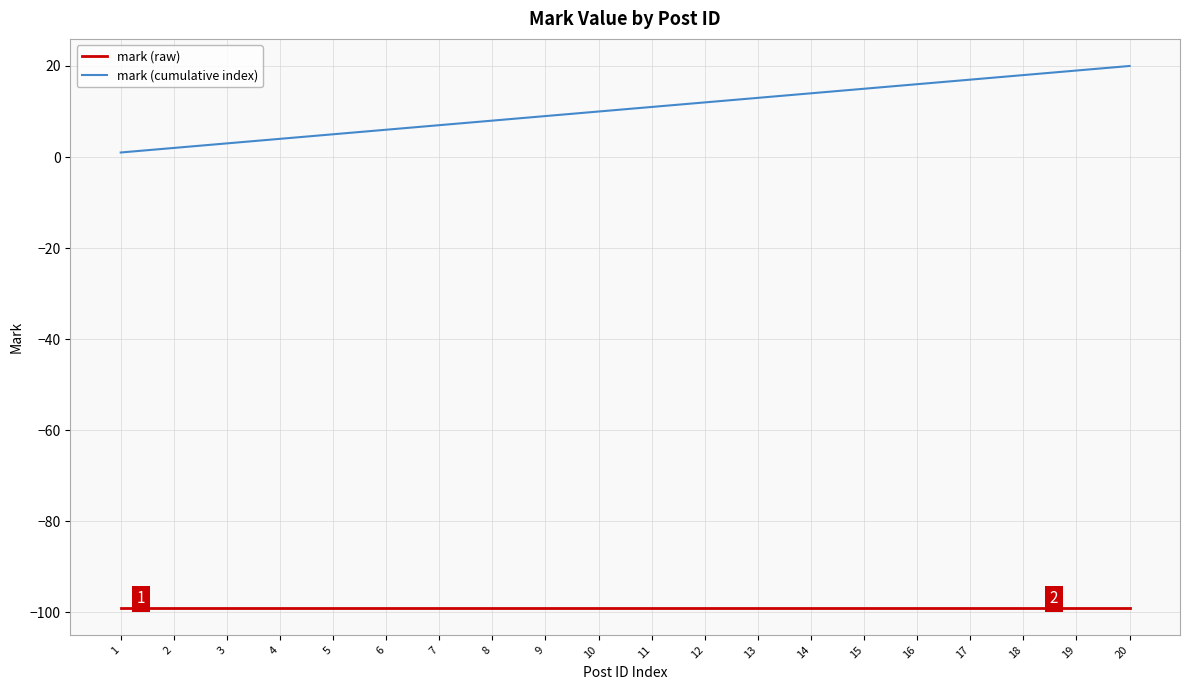

What is the sum of all mark (raw) values?

-1980